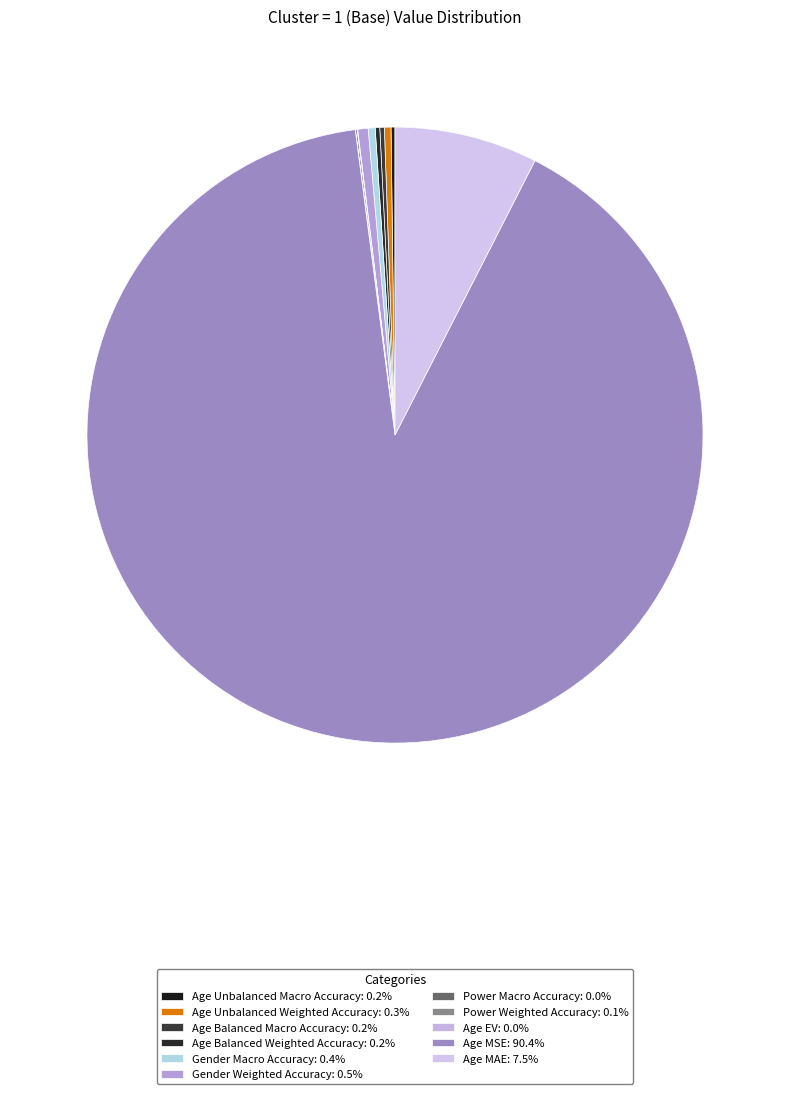

Which slice is the largest?

Age MSE